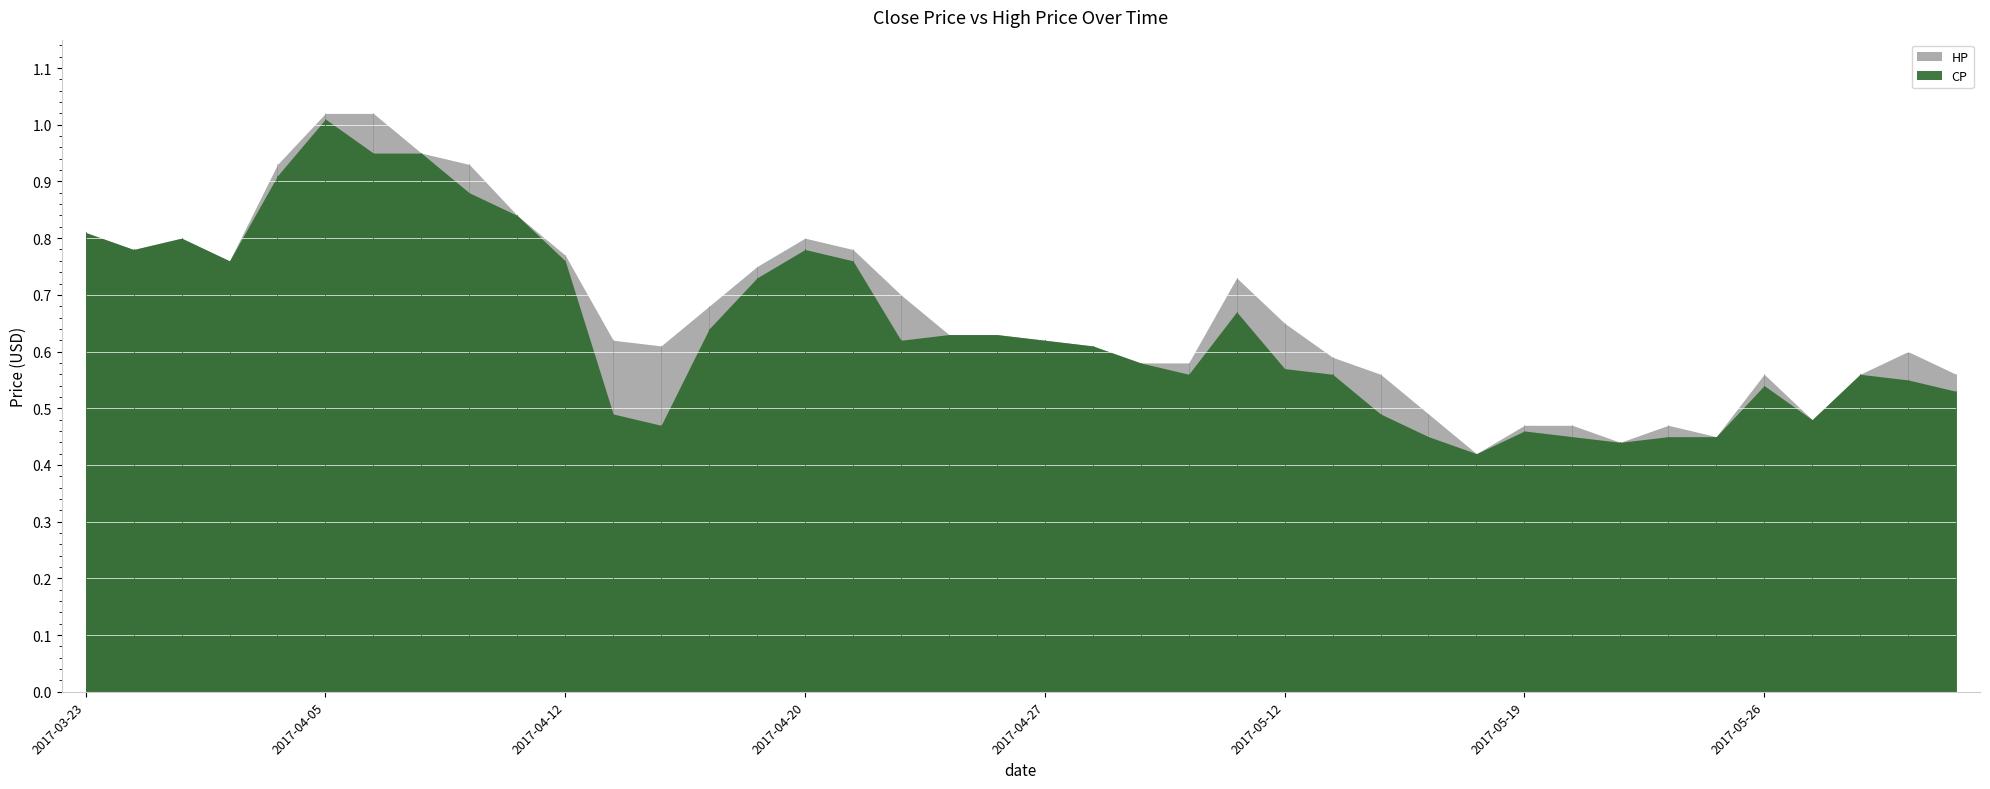

What is the greatest value displayed?

1.0